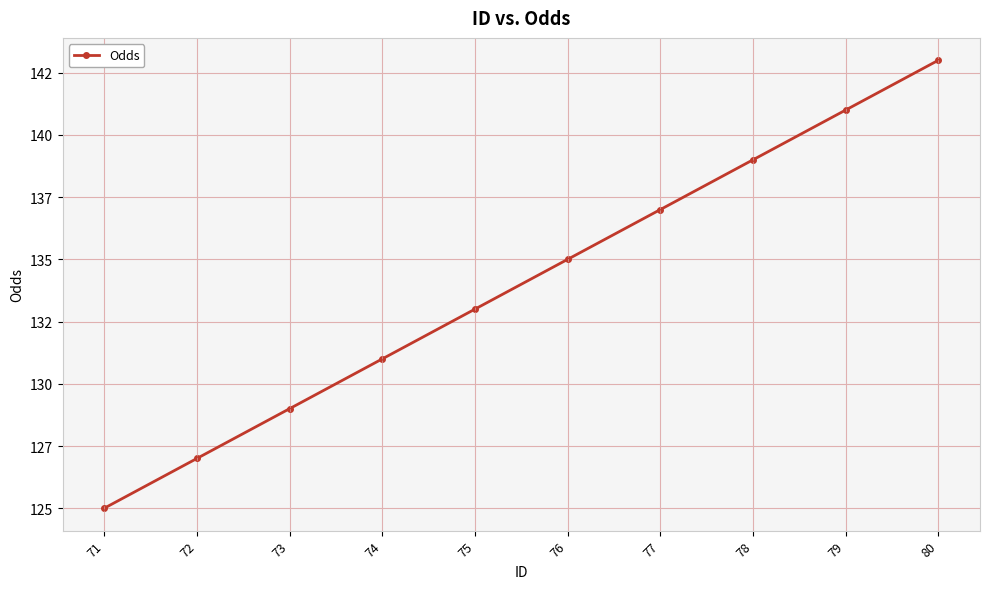

Does the chart have visible grid lines?

Yes